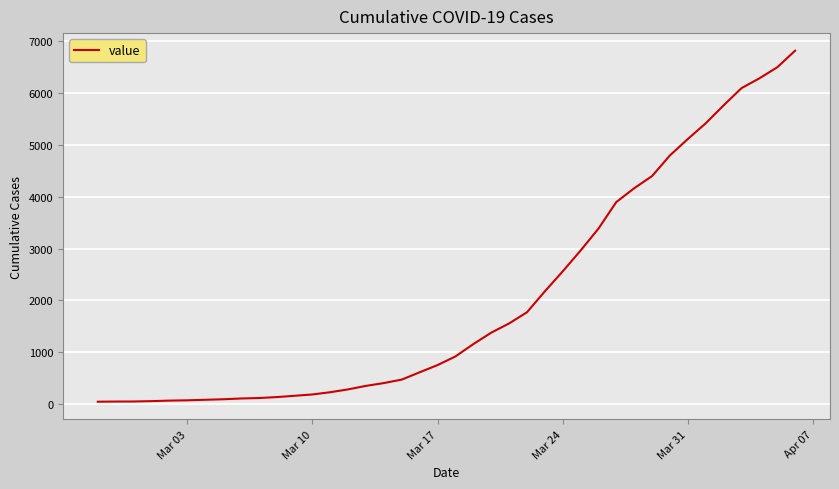

What is the greatest value displayed?

6822